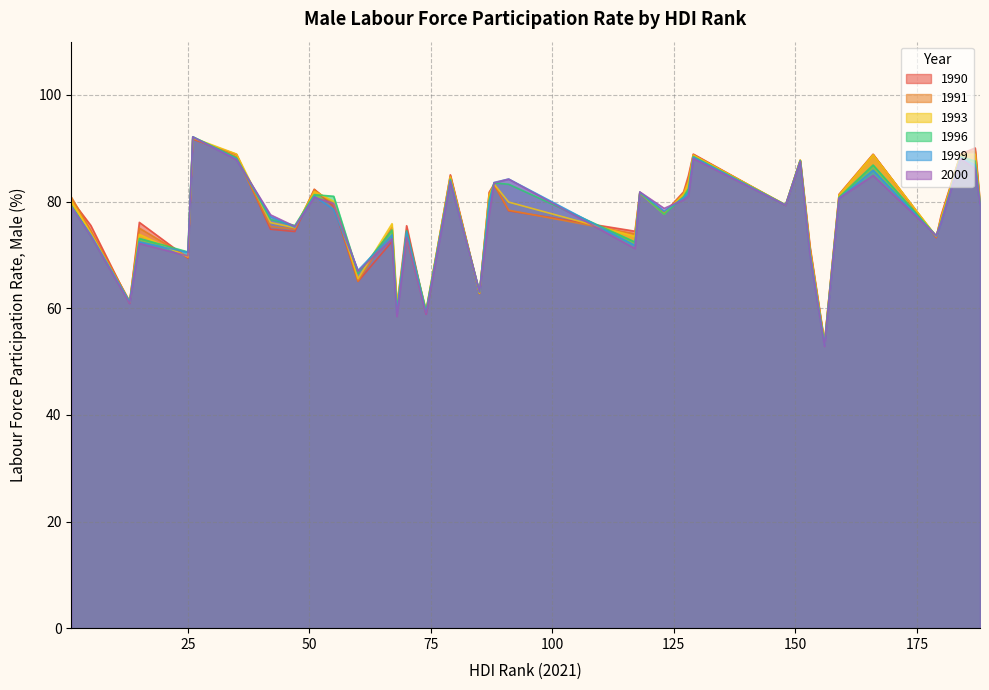

How many intersections are there between 1999 and 1996?

12